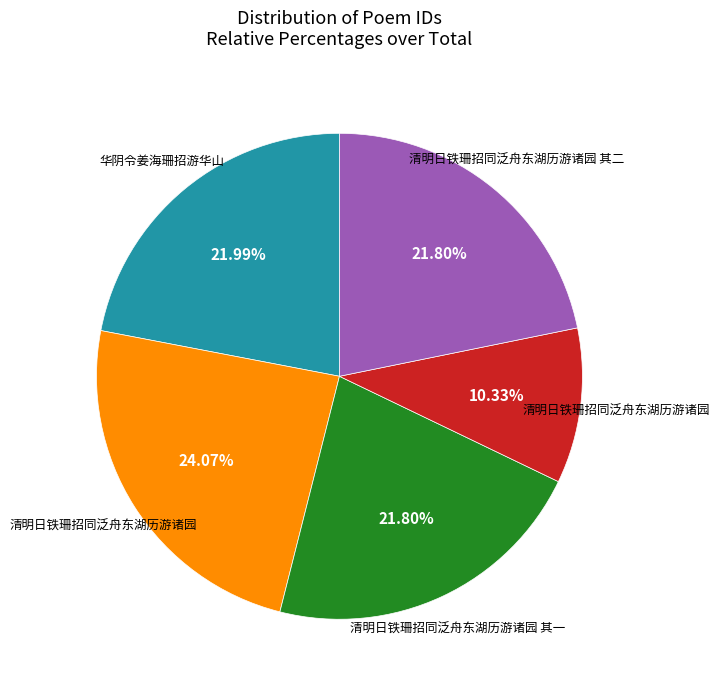

Is there any slice that represents more than half of the pie?

No